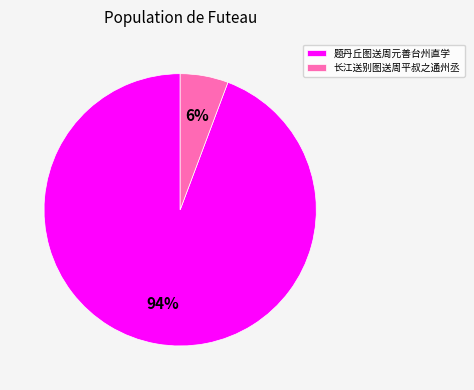

Rank the categories by value from highest to lowest.

题丹丘图送周元善台州直学, 长江送别图送周平叔之通州丞